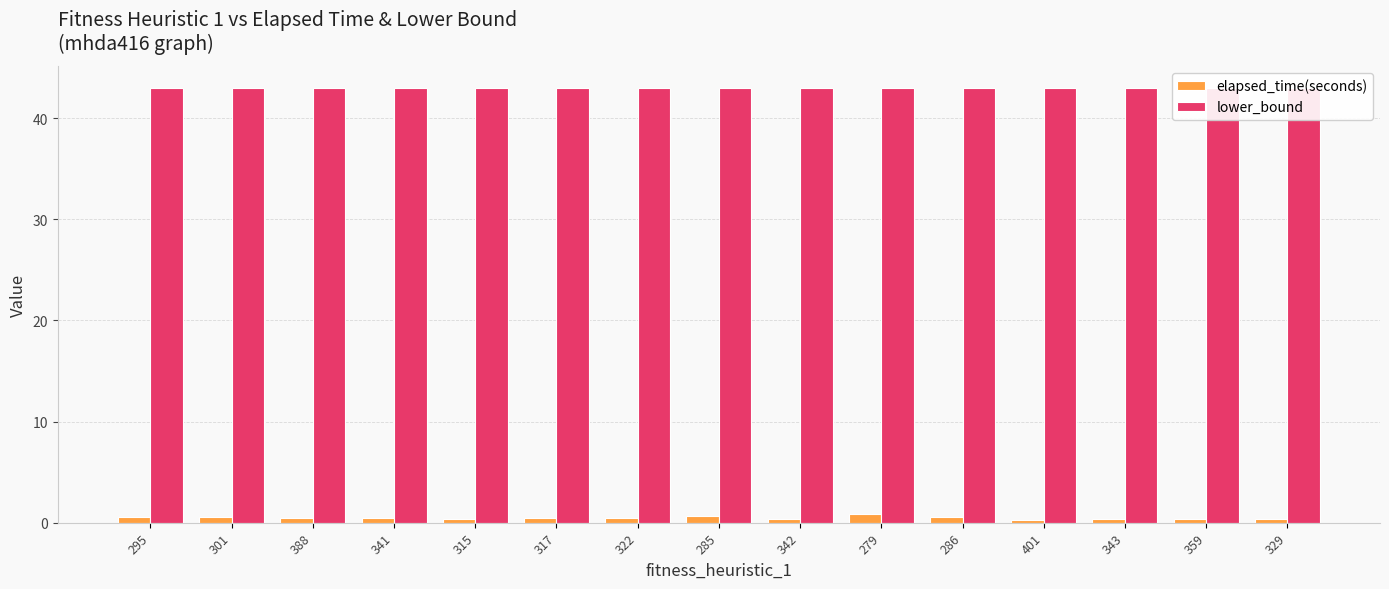

What is the value of the lower_bound bar at the 4th from the left?

43.0